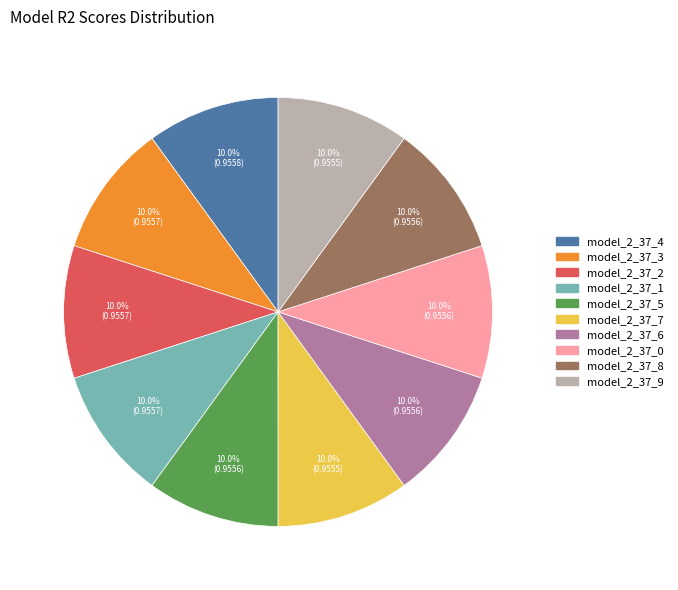

Count the number of slices in the pie.

10